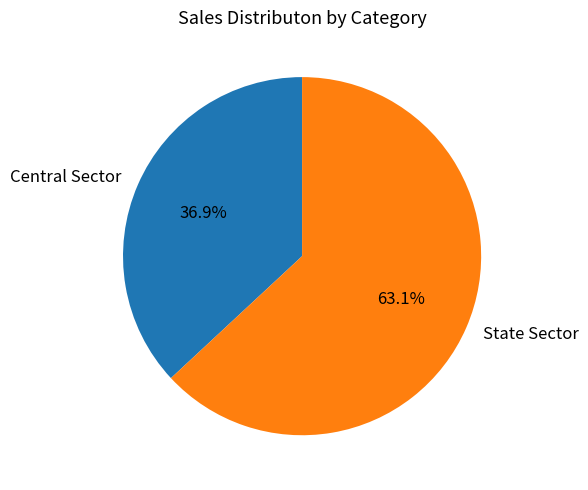

Is it true that Central Sector is 37% of the pie?

True